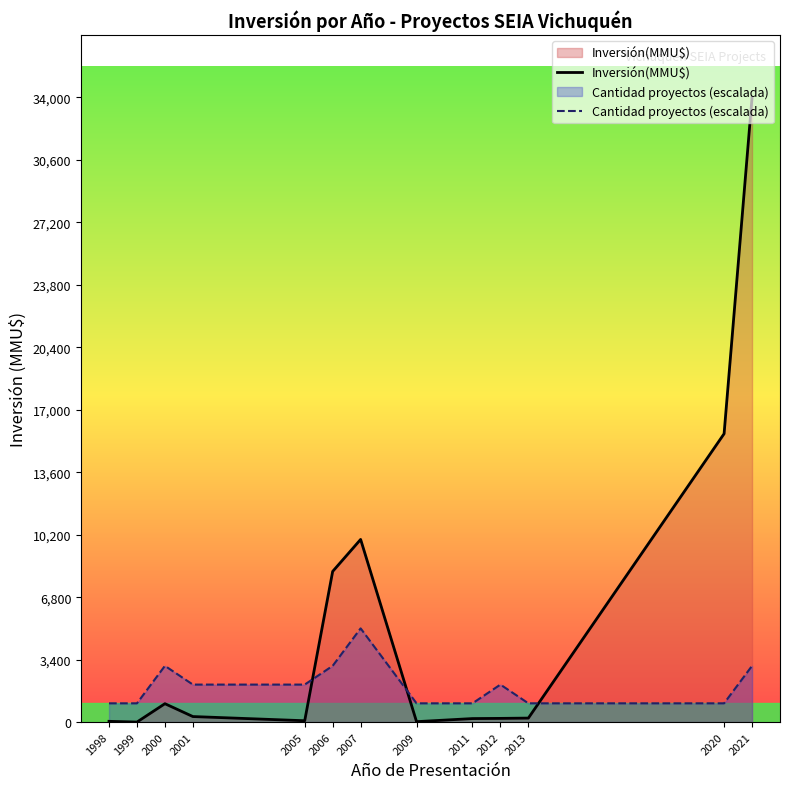

What is the total value across all series at 2011?

1210